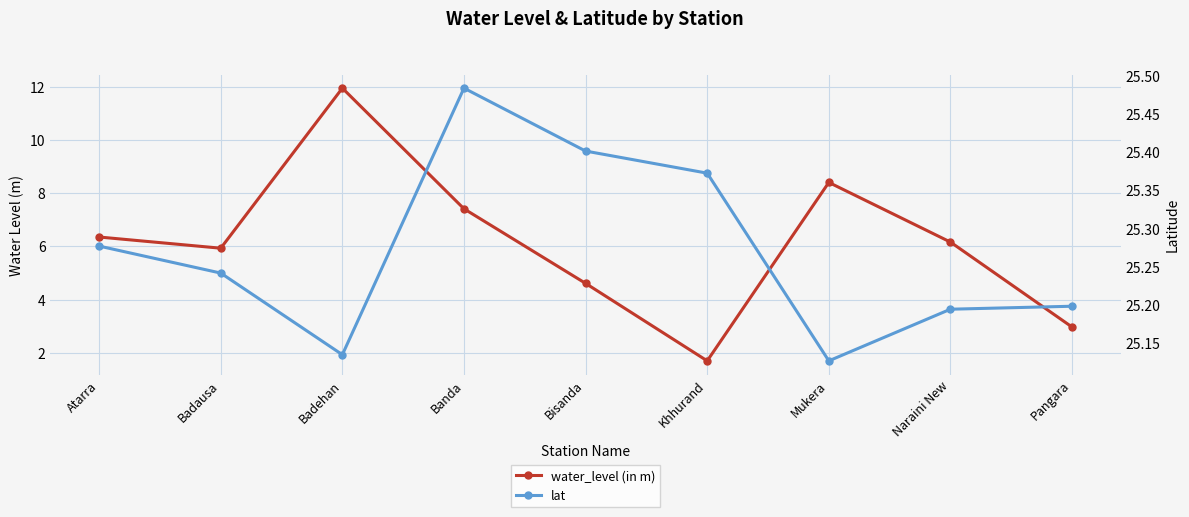

Reading right to left, what are all the values shown in this chart?

water_level (in m): Pangara=3.0	Naraini New=6.2	Mukera=8.4	Khhurand=1.7	Bisanda=4.6	Banda=7.4	Badehan=11.9	Badausa=5.9	Atarra=6.3
lat: Pangara=25.2	Naraini New=25.2	Mukera=25.1	Khhurand=25.4	Bisanda=25.4	Banda=25.5	Badehan=25.1	Badausa=25.2	Atarra=25.3